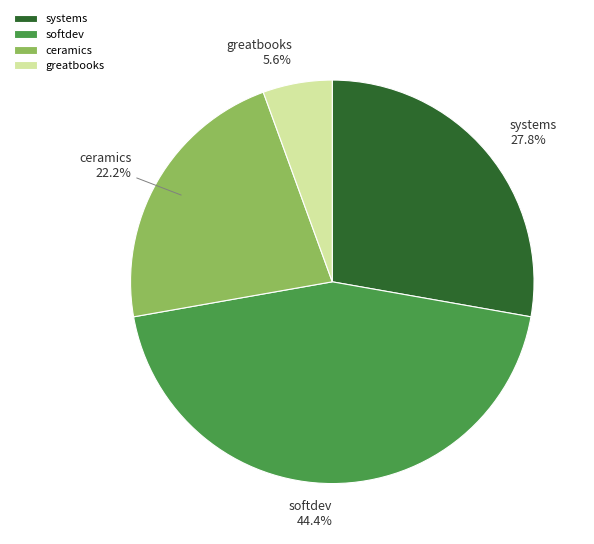

Is it true that ceramics is 22% of the pie?

True